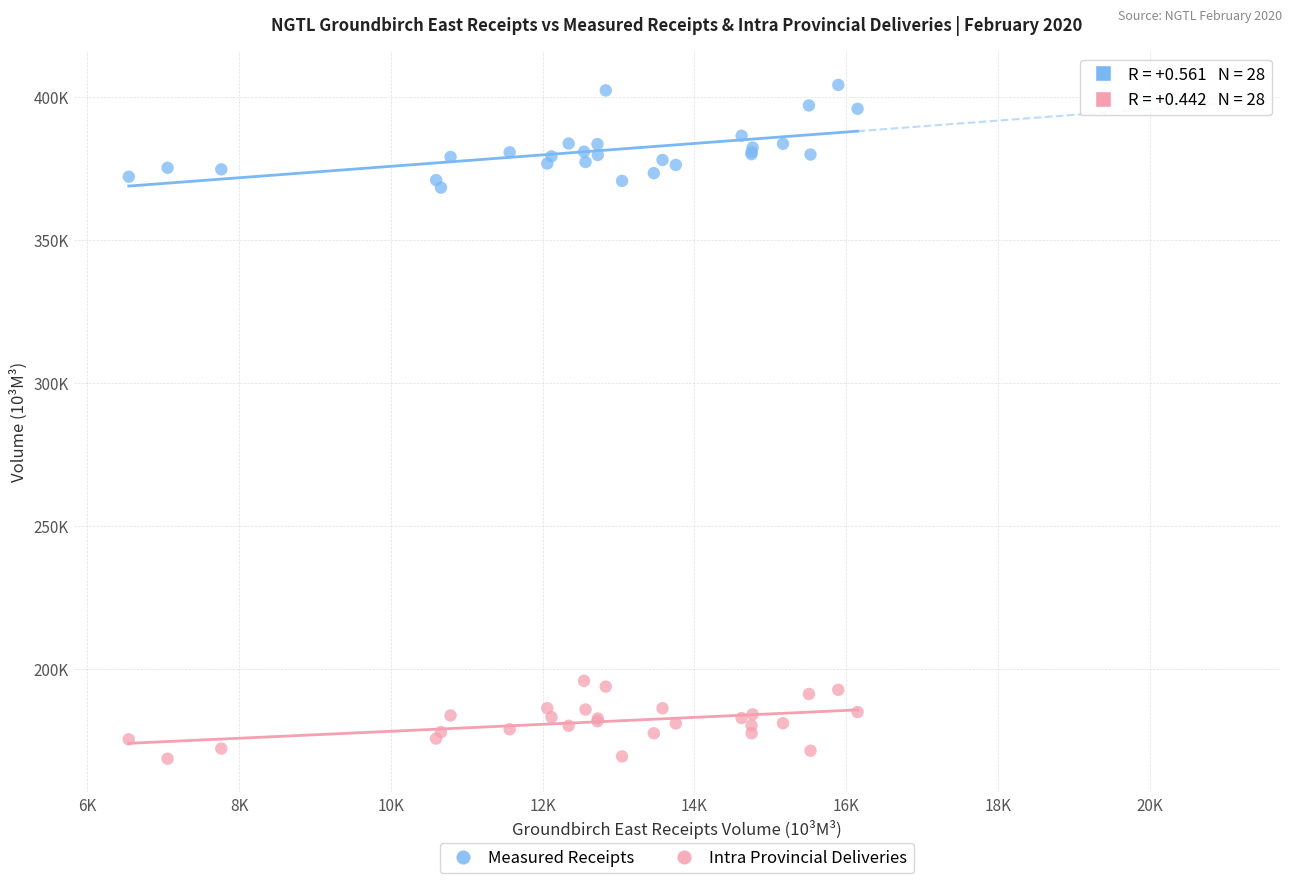

What are all the series names shown in the legend?

Measured Receipts, Intra Provincial Deliveries